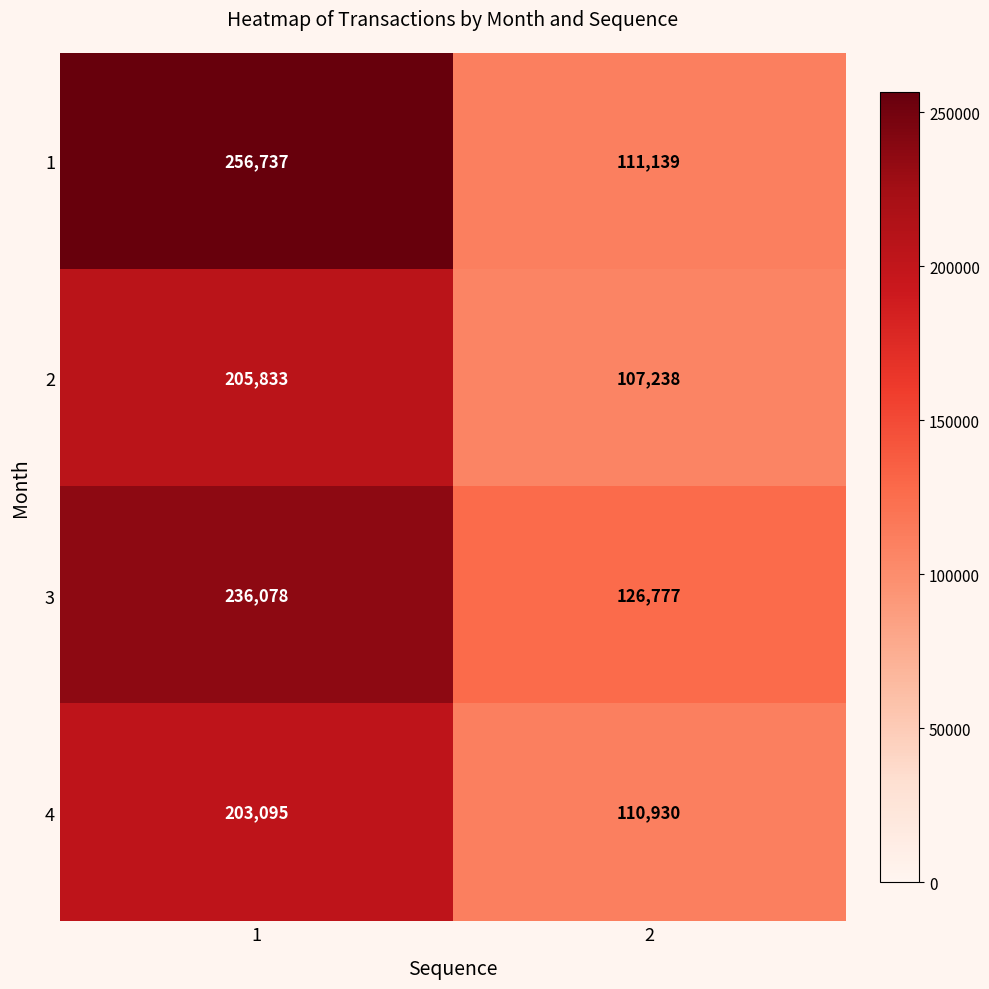

How many distinct data groups are displayed?

4